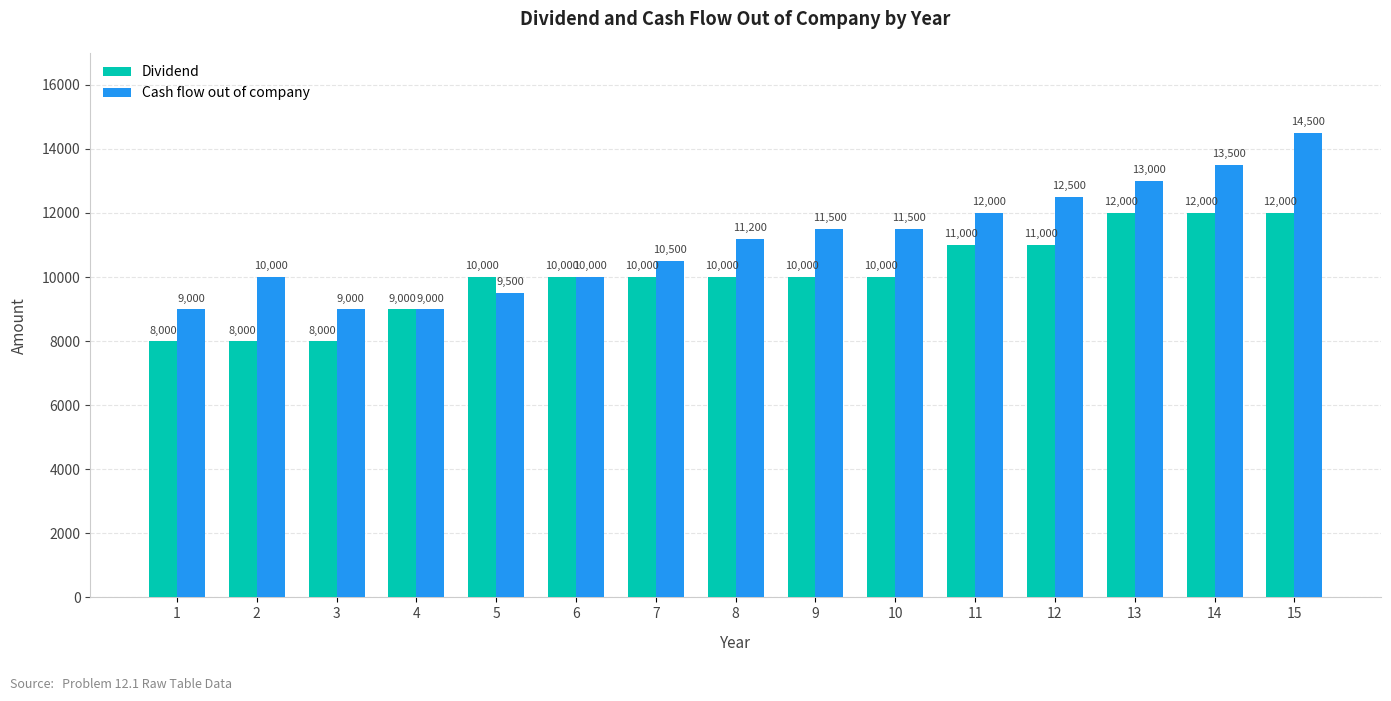

List the series in order of their peak value, lowest first.

Dividend, Cash flow out of company